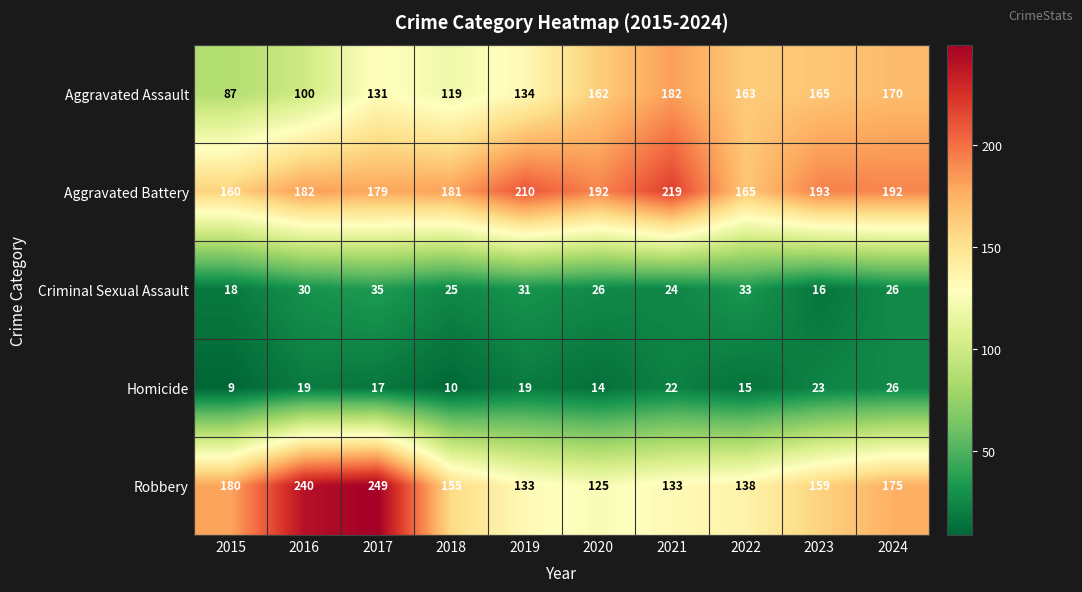

True or false: Homicide has a value of 24 at 2020.

False